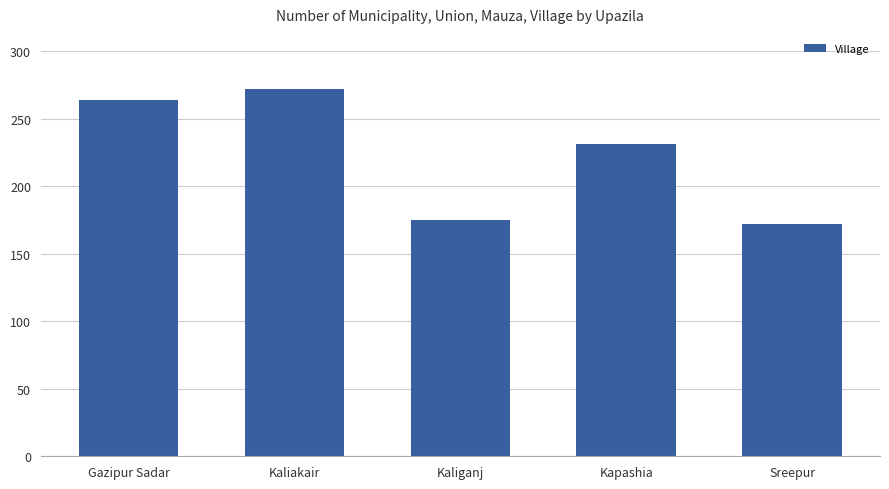

What is the maximum value shown in the chart?

272